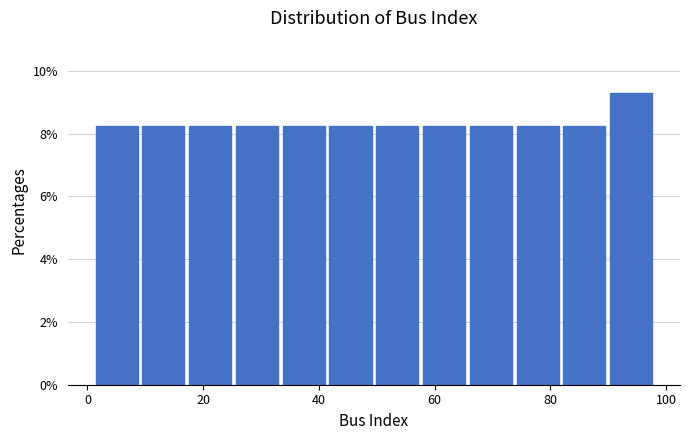

Reading left to right, transcribe this chart: for each bar, give the range it covers on the x-axis and its height. Neither the bar edges nor the heights are printed on the chart, so give them approximately, as read against the axes.

2 to 10: 8.2
10 to 18: 8.2
18 to 26: 8.2
26 to 34: 8.2
34 to 42: 8.2
42 to 50: 8.2
50 to 58: 8.2
58 to 66: 8.2
66 to 74: 8.2
74 to 82: 8.2
82 to 90: 8.2
90 to 98: 9.2